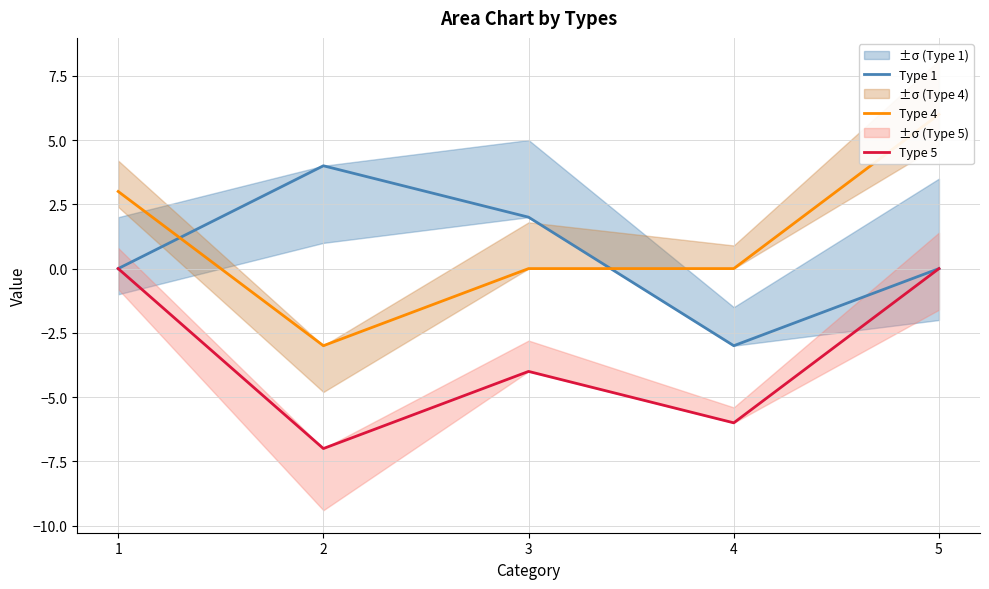

How many lines are shown in the chart?

3